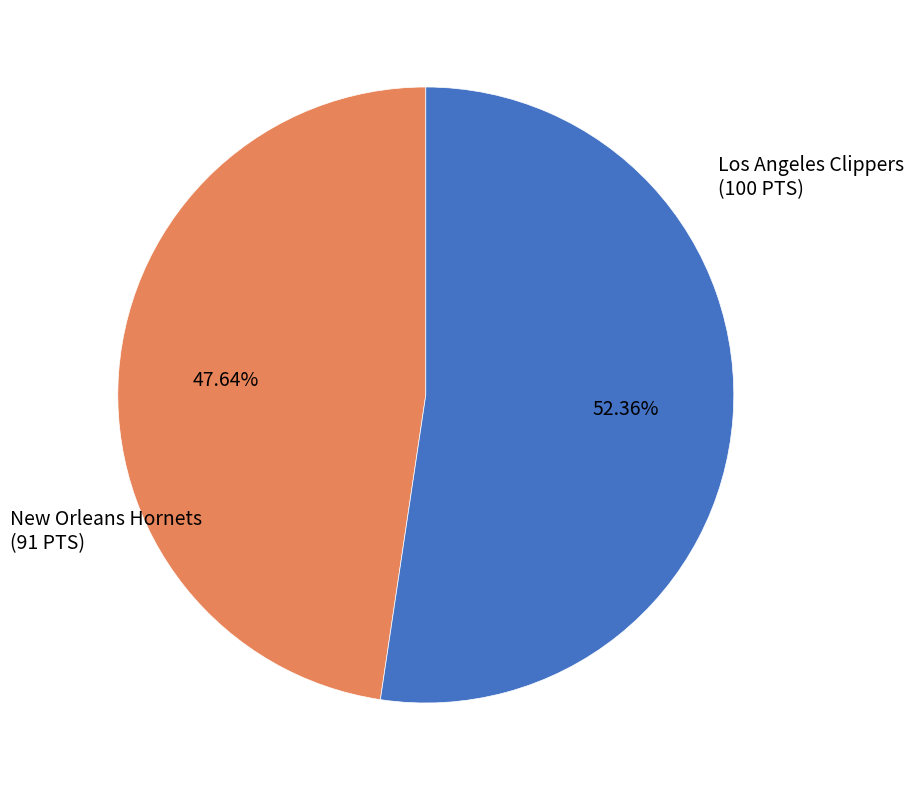

Which category has the smallest portion of the pie?

New Orleans Hornets